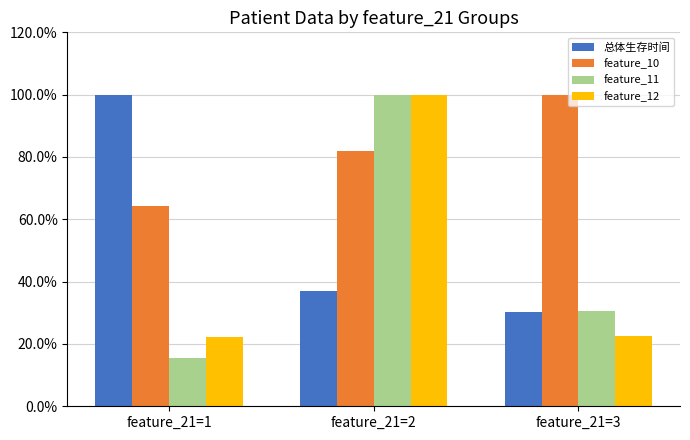

Where does the feature_11 series first go above 30?

feature_21=2